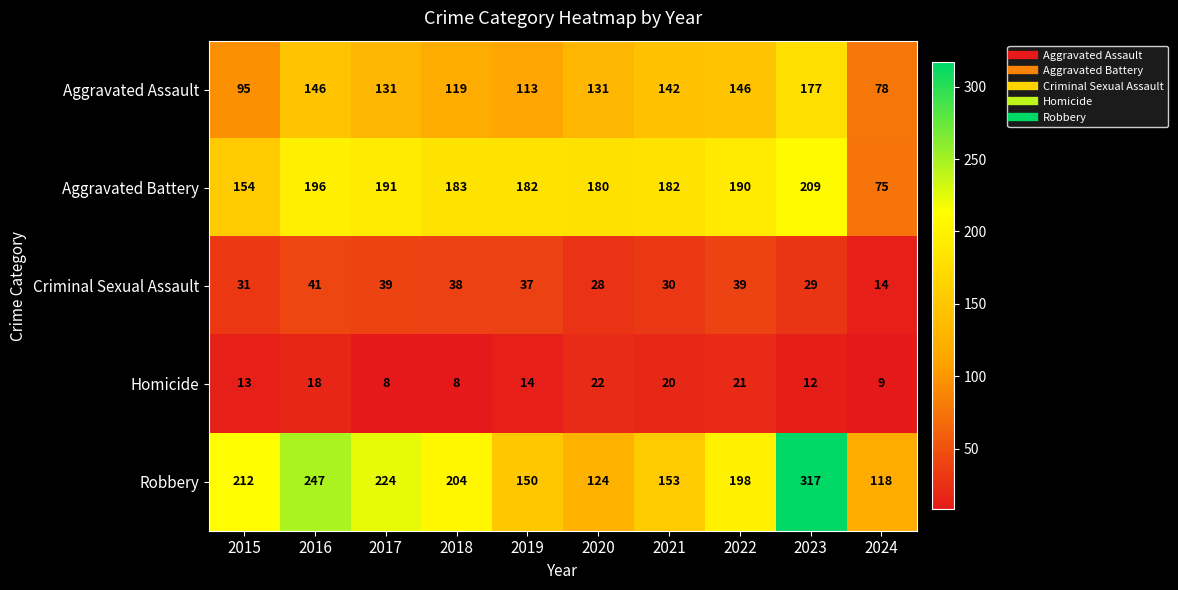

Count the number of categories in the chart.

10